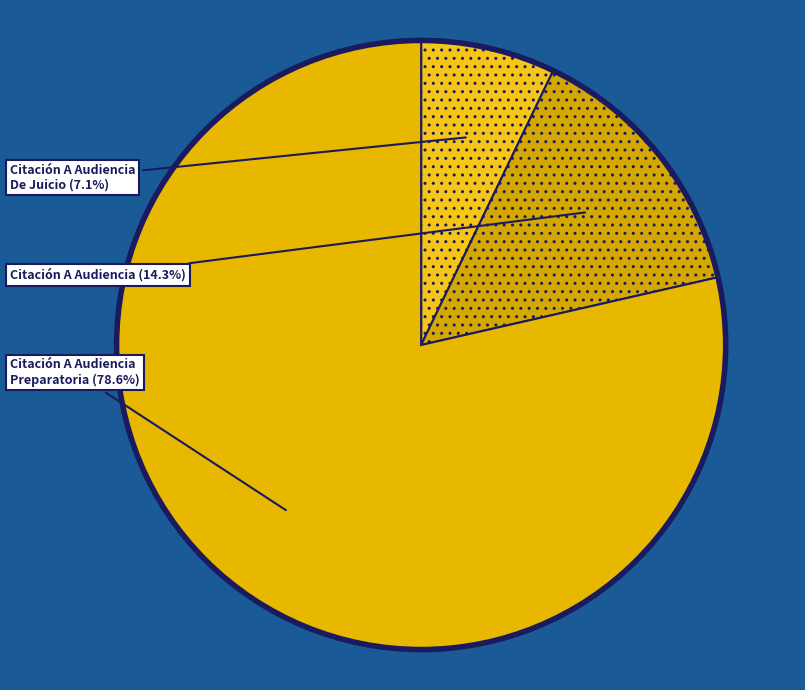

Count the number of slices in the pie.

3